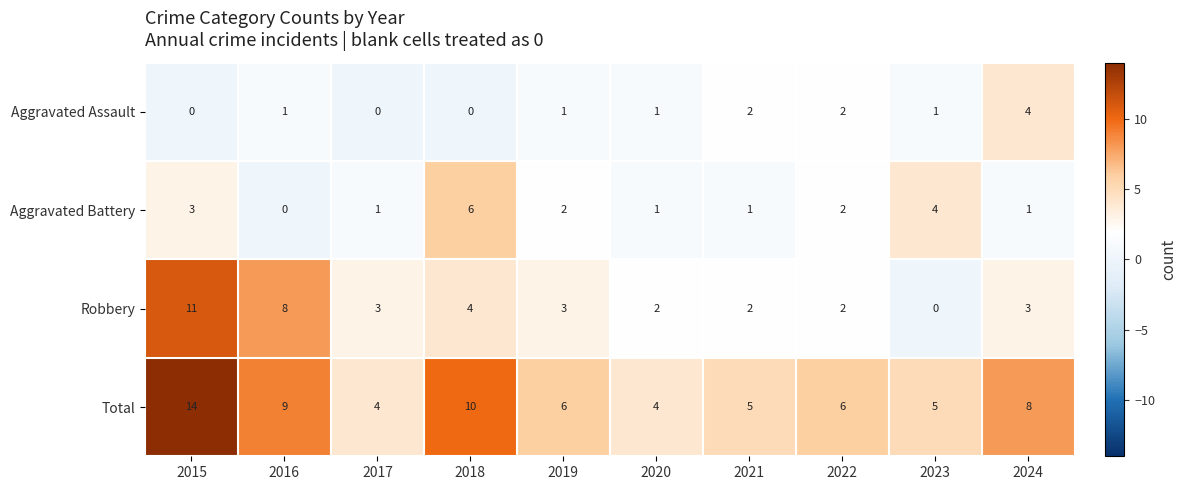

The value of Aggravated Battery at 2021 is 0. True or false?

False